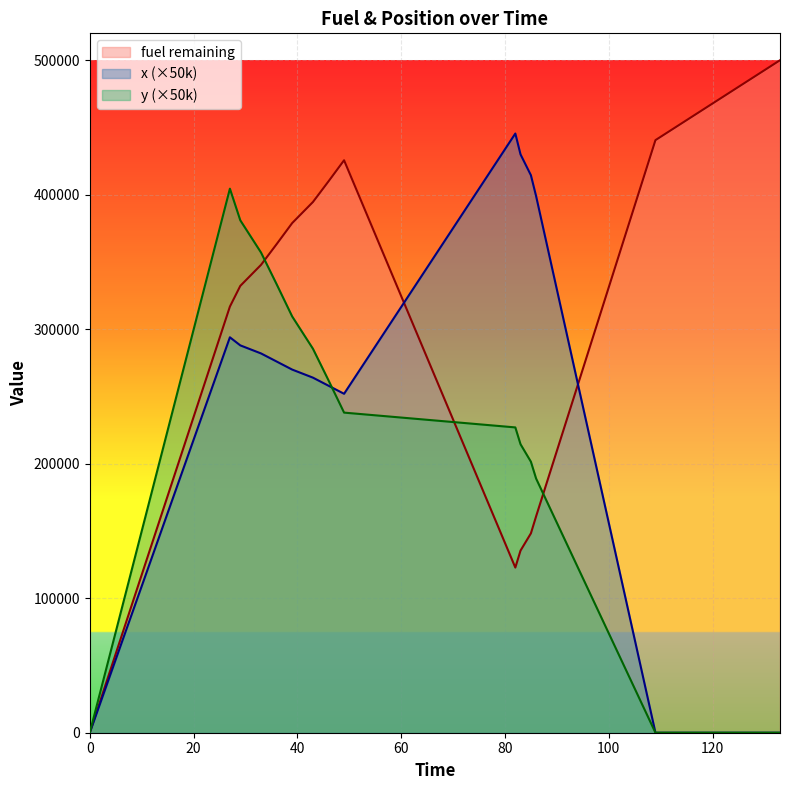

Reading right to left, extract all data points from this chart.

fuel remaining: 500000.0	440586.0	160854.0	148236.0	135420.0	122802.0	425622.0	409950.0	394584.0	378912.0	363240.0	347874.0	332202.0	316836.0	0.0
x: 0.0	0.0	399000.0	414500.0	430000.0	445500.0	252000.0	258000.0	264000.0	270000.0	276000.0	282000.0	288000.0	294000.0	0.0
y: 0.0	0.0	189000.0	201500.0	214500.0	227000.0	238000.0	262000.0	285500.0	309500.0	333500.0	357000.0	381000.0	404500.0	0.0